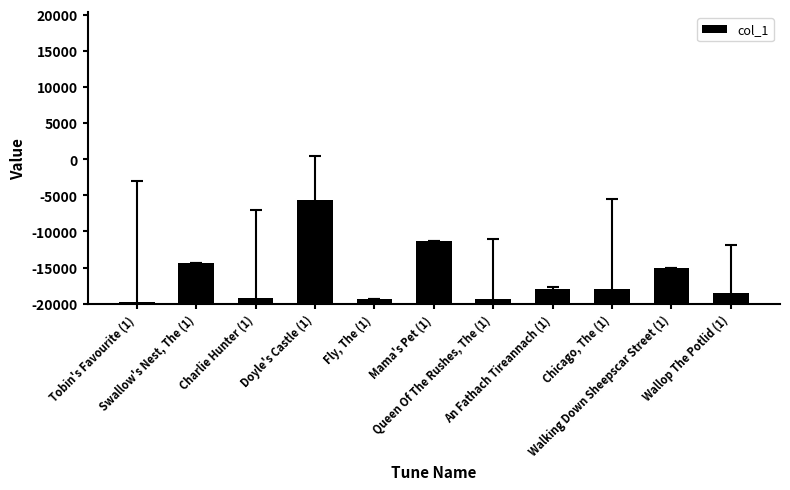

What is the greatest value displayed?

14417